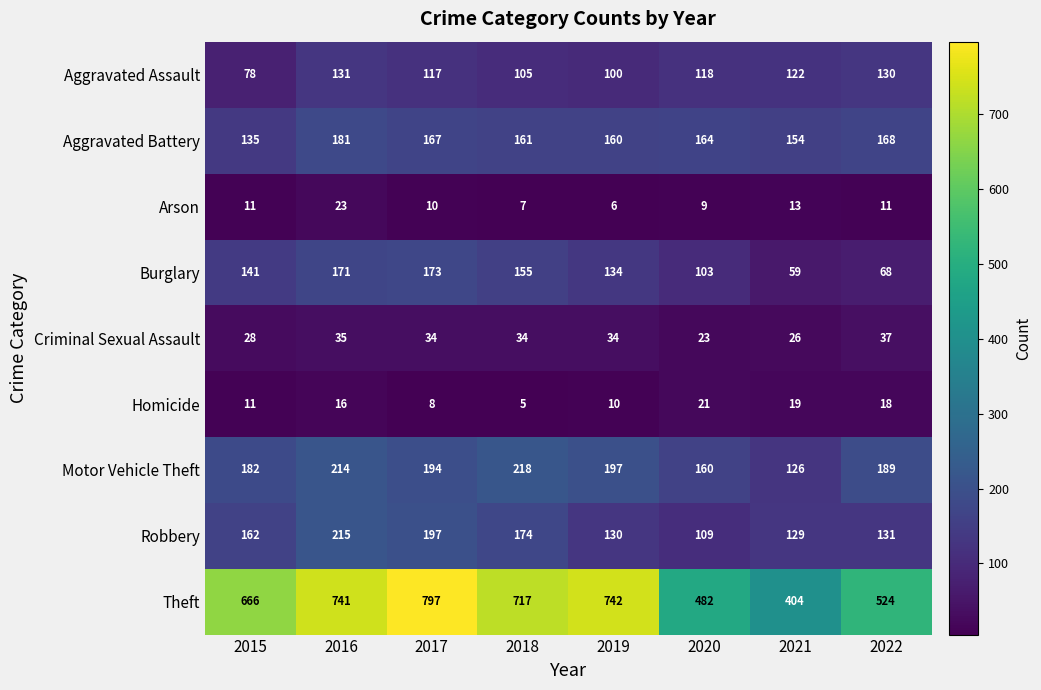

Which series has the largest total across all categories?

Theft